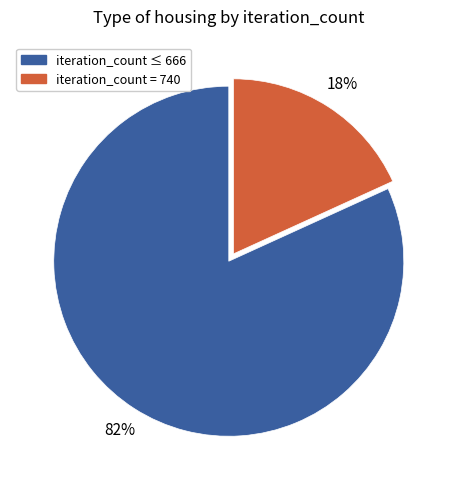

Combined, do iteration_count = 740 and iteration_count ≤ 666 account for over 50%?

Yes